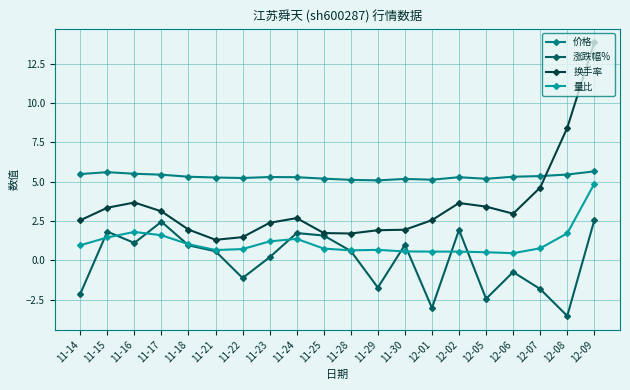

What position from the left is 11-29?

12